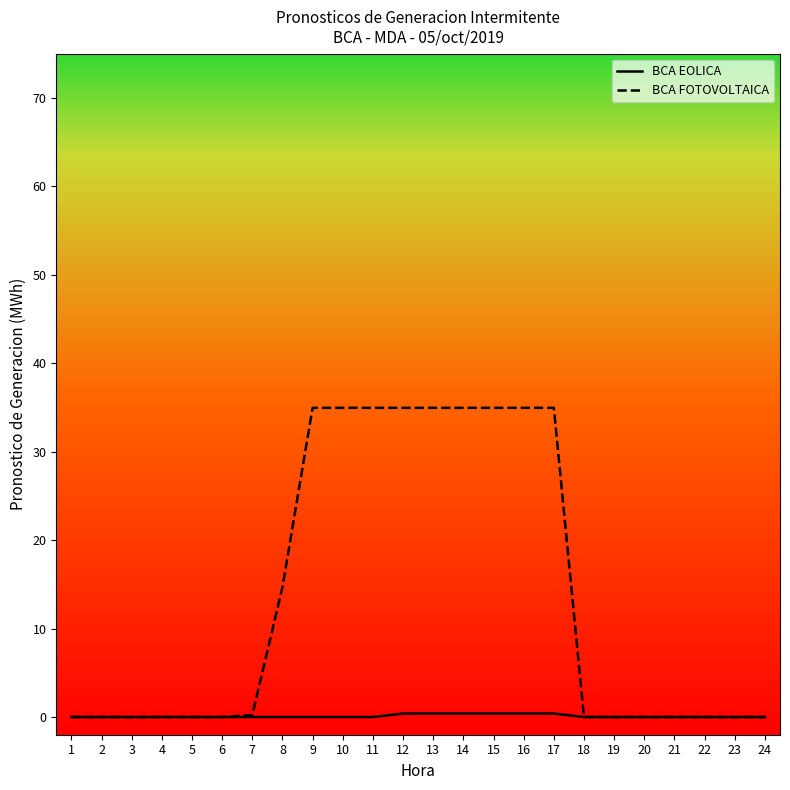

Is it true that BCA FOTOVOLTAICA equals 0.0 at 19?

True